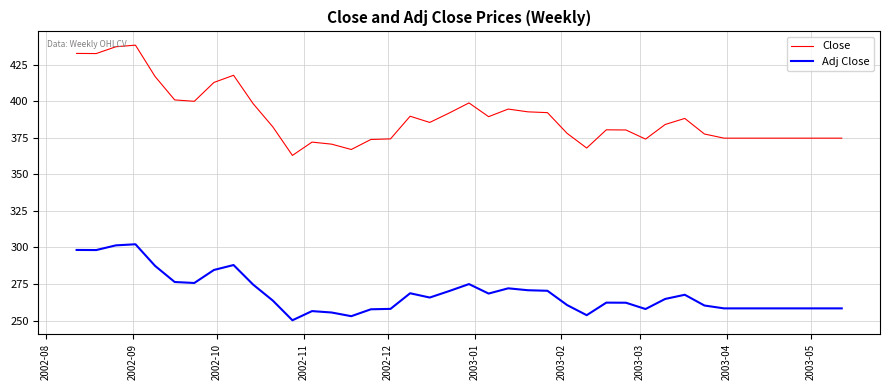

What is the difference between the maximum and minimum values in the Adj Close series?

52.0